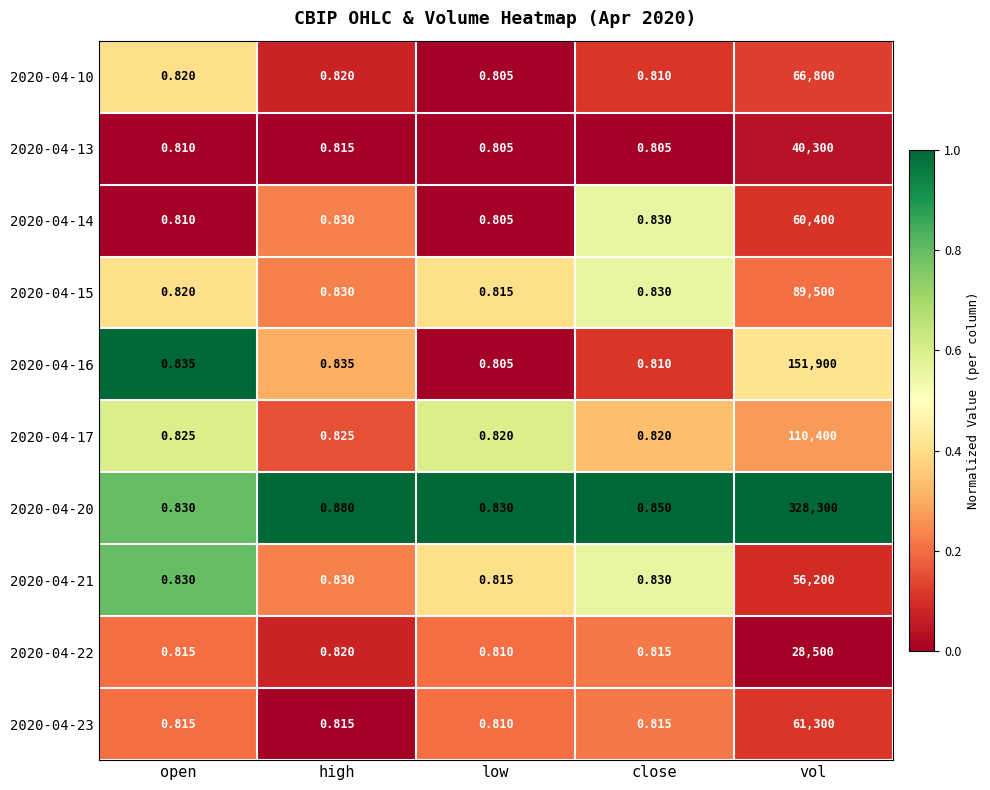

Which category has the highest value across all series?

vol